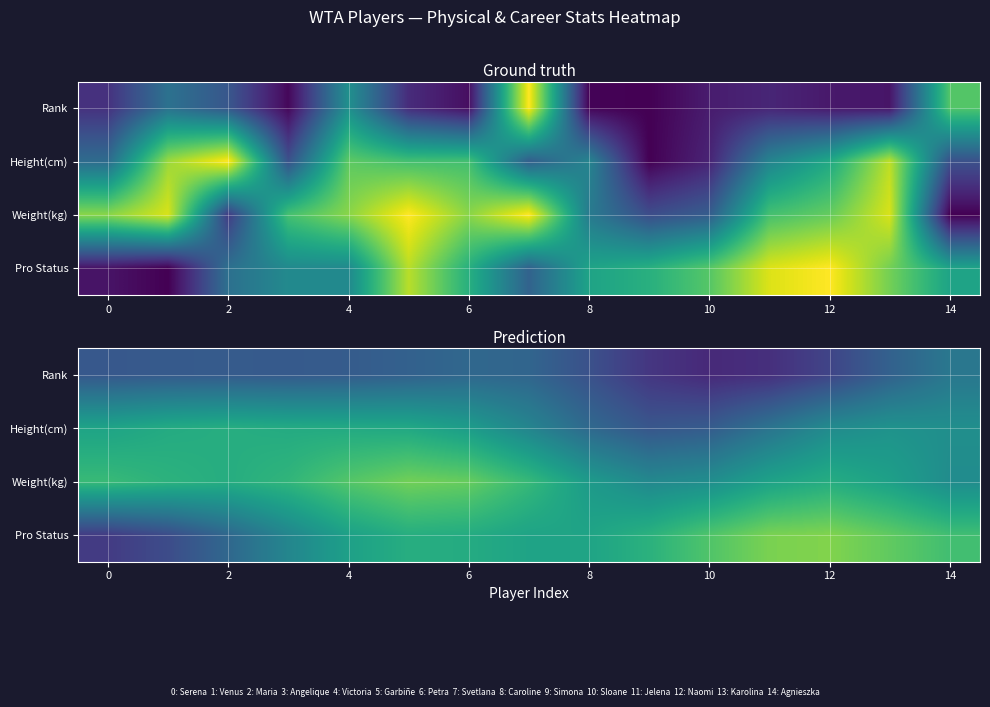

What is the greatest value displayed?

0.8